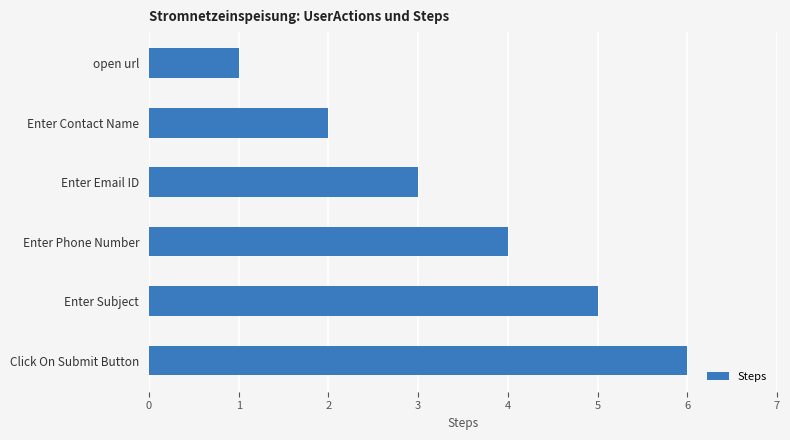

Where is the data nearest to the value 3?

Enter Email ID